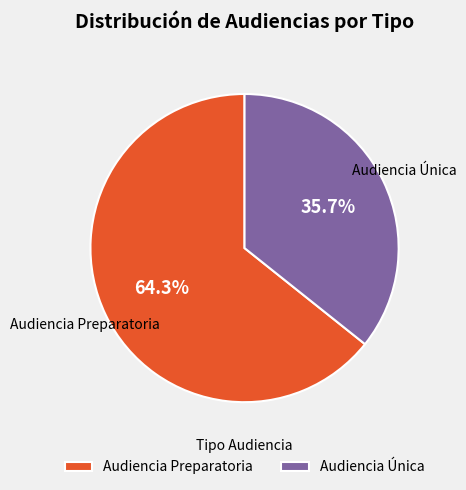

Is there any slice that represents more than half of the pie?

Yes